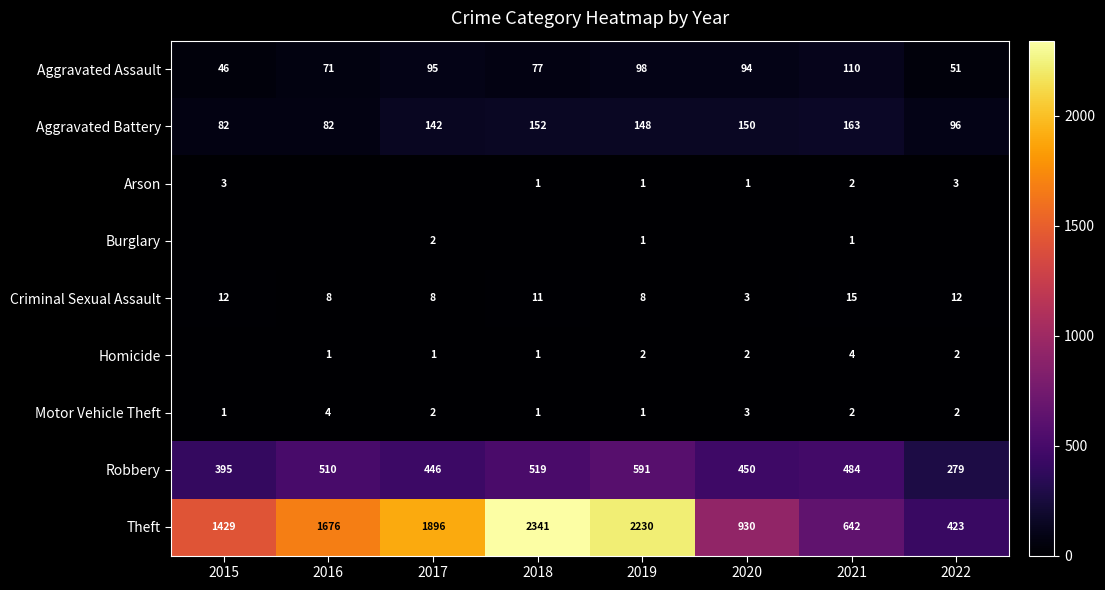

Which has a higher value, 2019 or 2022?

2019